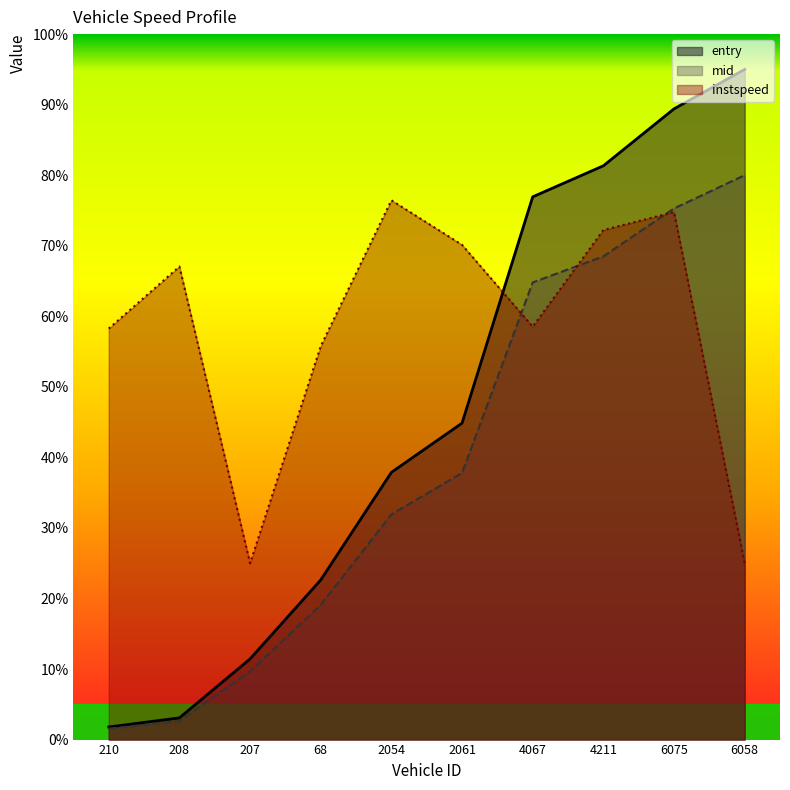

The value of instspeed at 210 is 58.3. True or false?

True